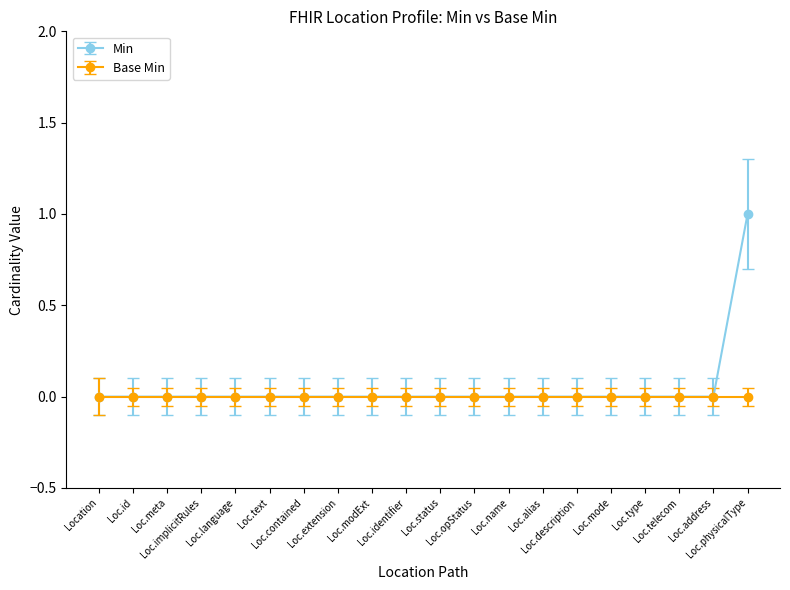

What is the greatest value displayed?

1